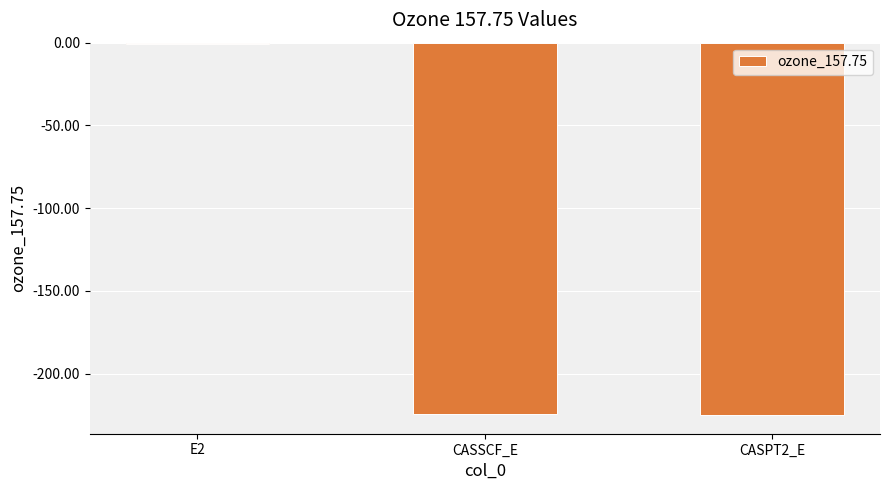

How many distinct data groups are displayed?

1